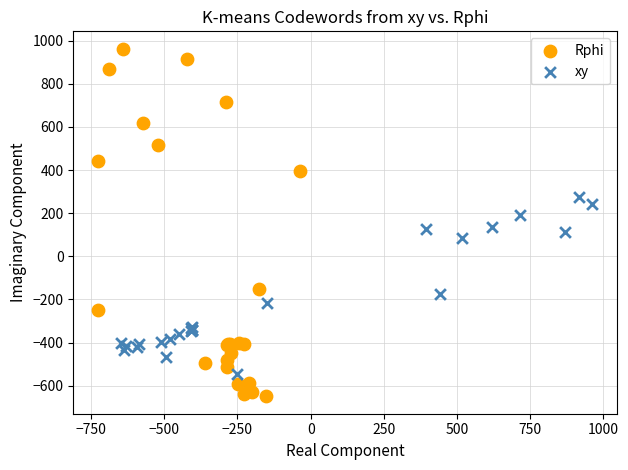

Which series reaches the minimum Y coordinate?

Rphi